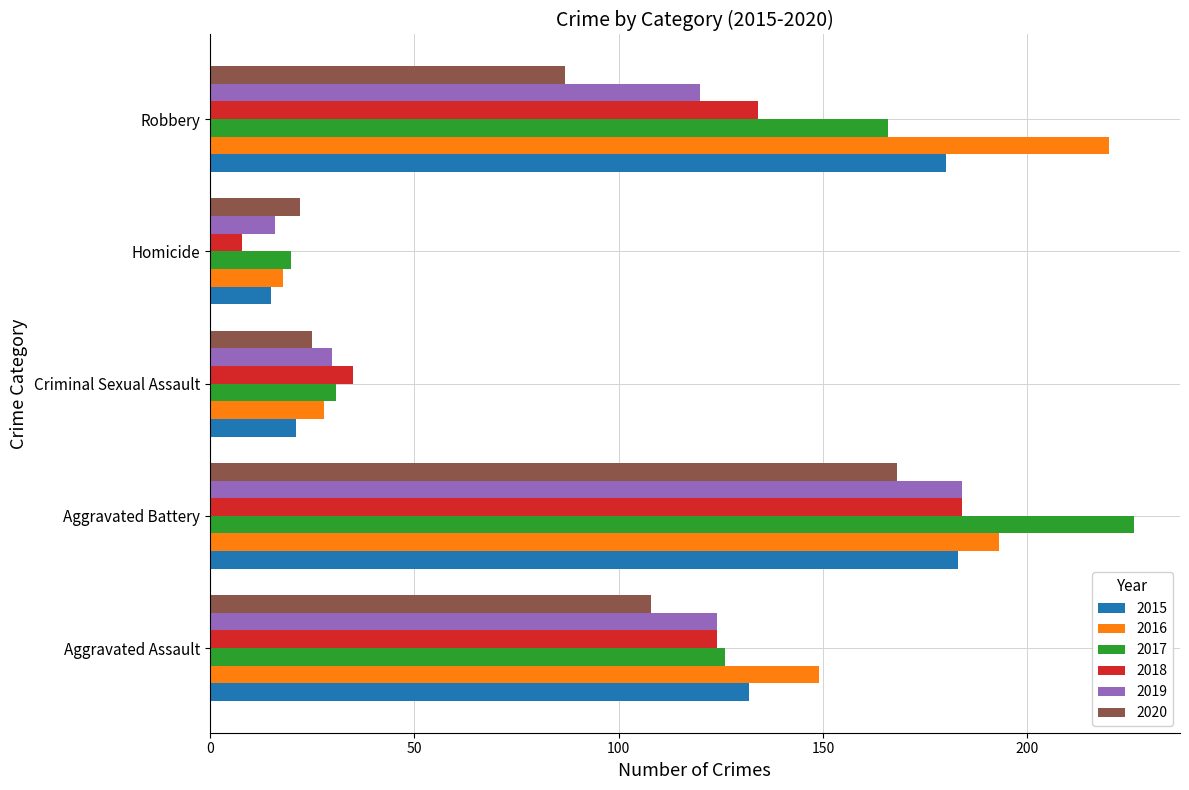

What is the sum of all 2017 values?

569